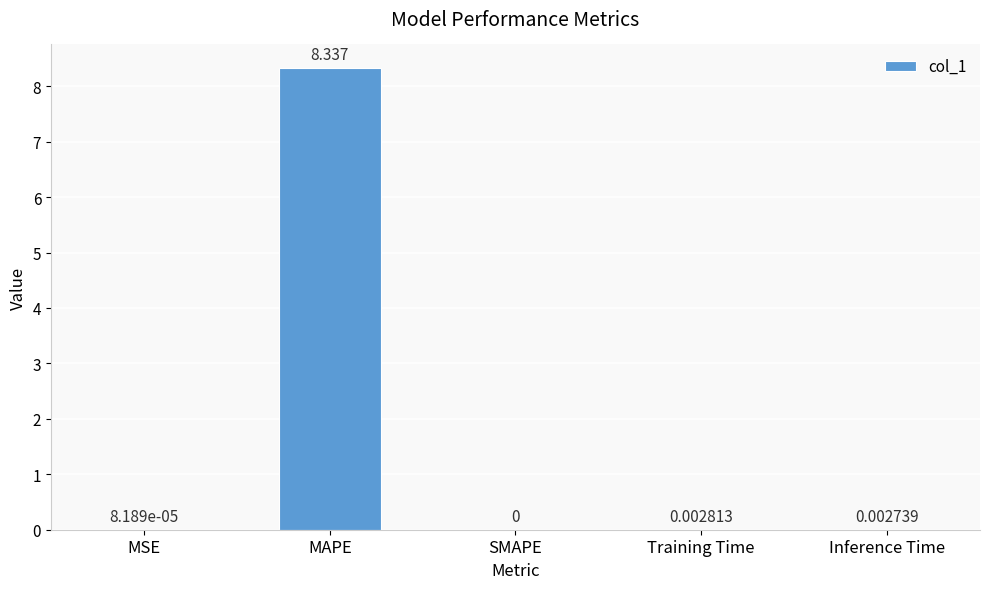

What is the change in value from MSE to MAPE?

+8.3